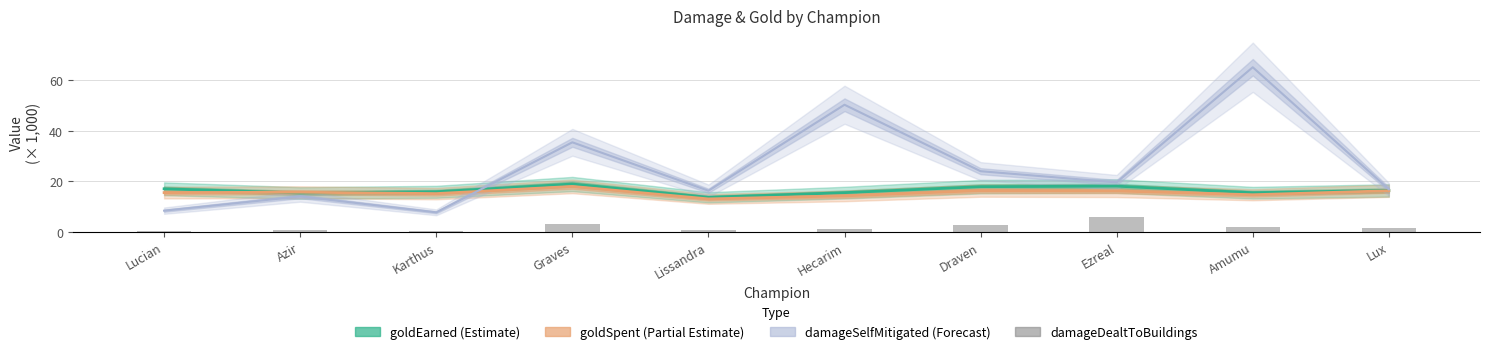

What is the sum of all damageSelfMitigated values?

257.6